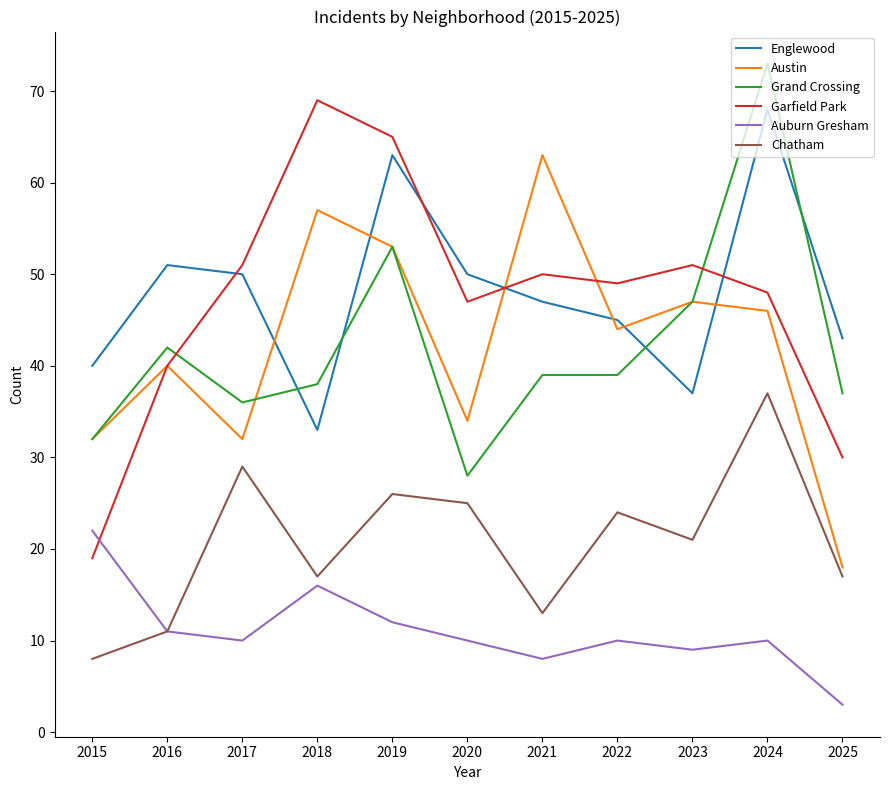

What is the sum of all Auburn Gresham values?

121